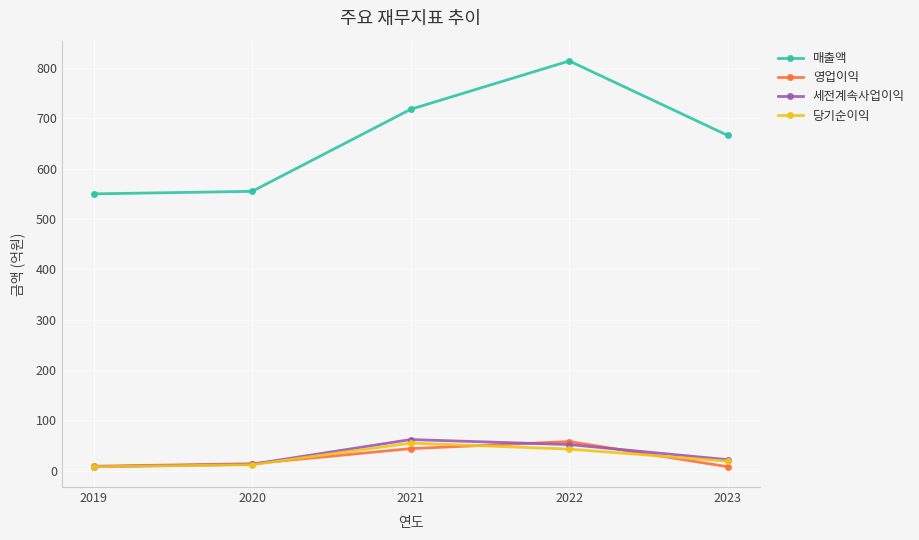

What are all the series names shown in the legend?

매출액, 영업이익, 세전계속사업이익, 당기순이익